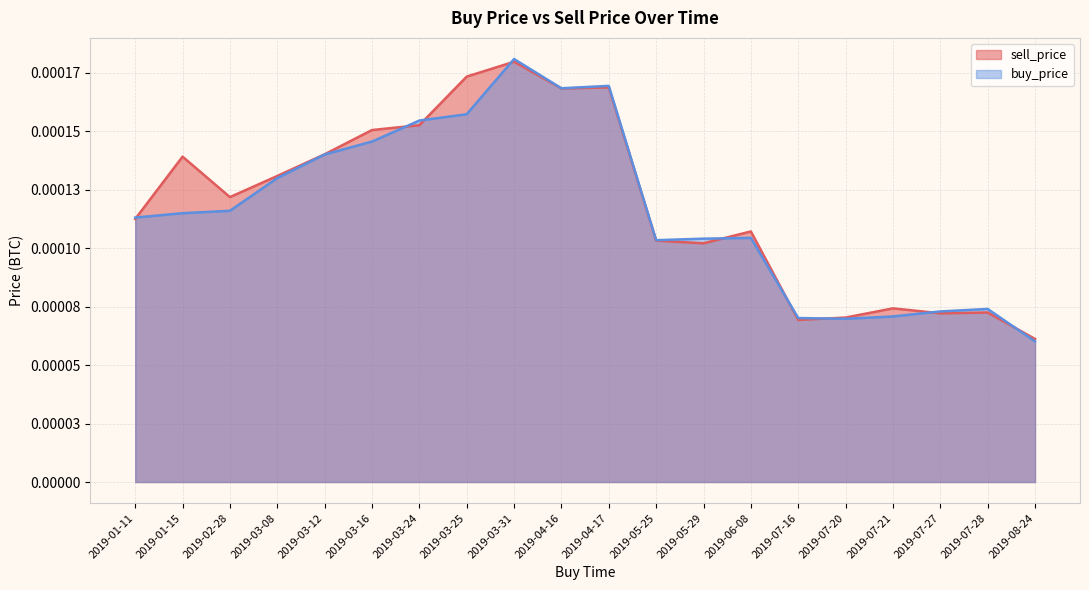

Is it true that sell_price equals 0.0 at 2019-07-16?

True